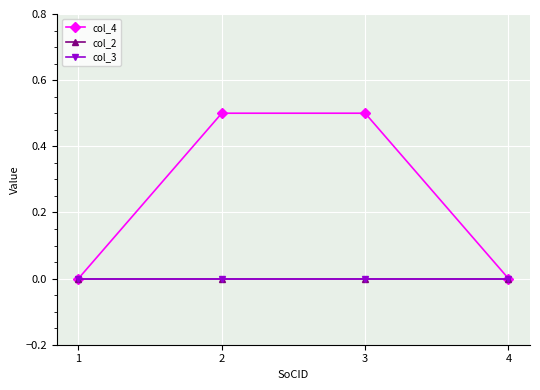

Reading left to right, extract all data points from this chart.

col_4: 0.0	0.5	0.5	0.0
col_2: 0.0	0.0	0.0	0.0
col_3: 0.0	0.0	0.0	0.0